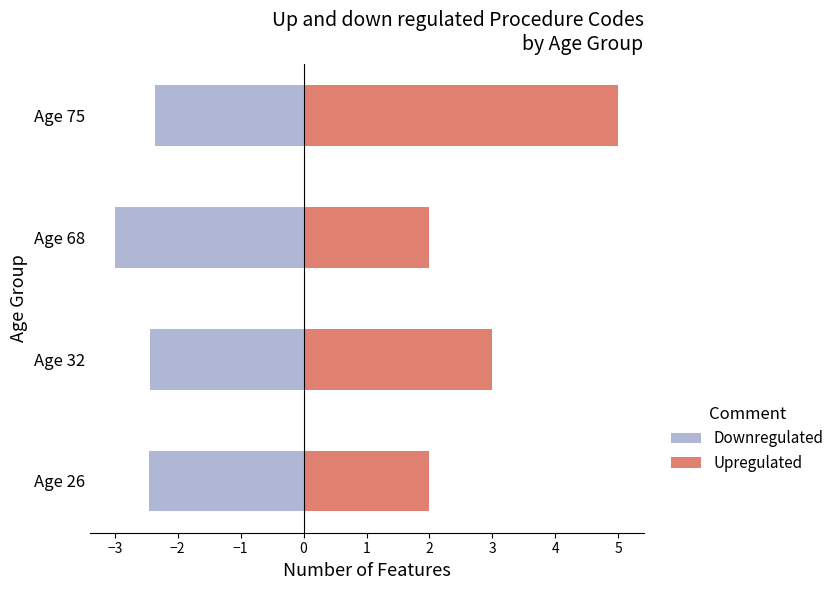

What is the value of the Upregulated bar at the 1st from the left?

2.0